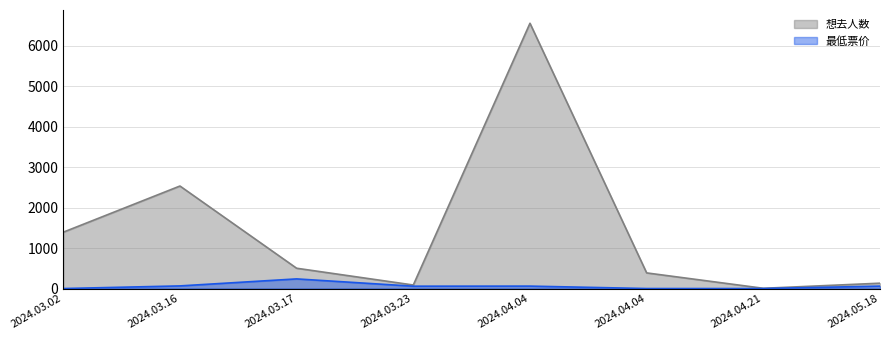

What is the difference between the highest and lowest values at 2024.03.23?

29